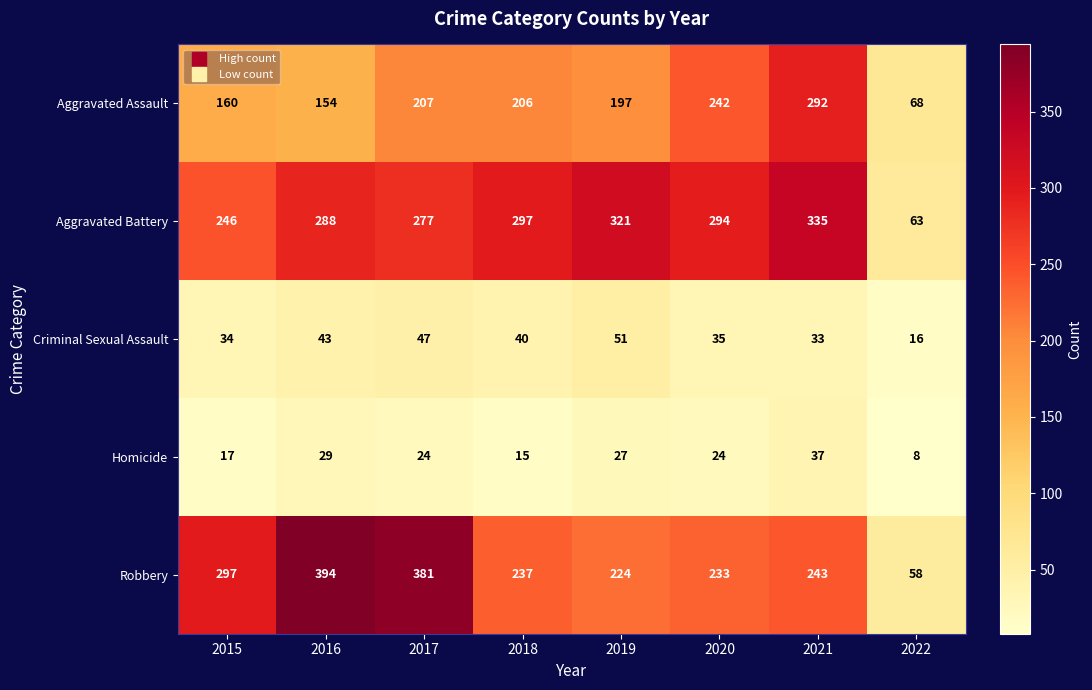

Which label corresponds to the smallest value in the chart?

2022